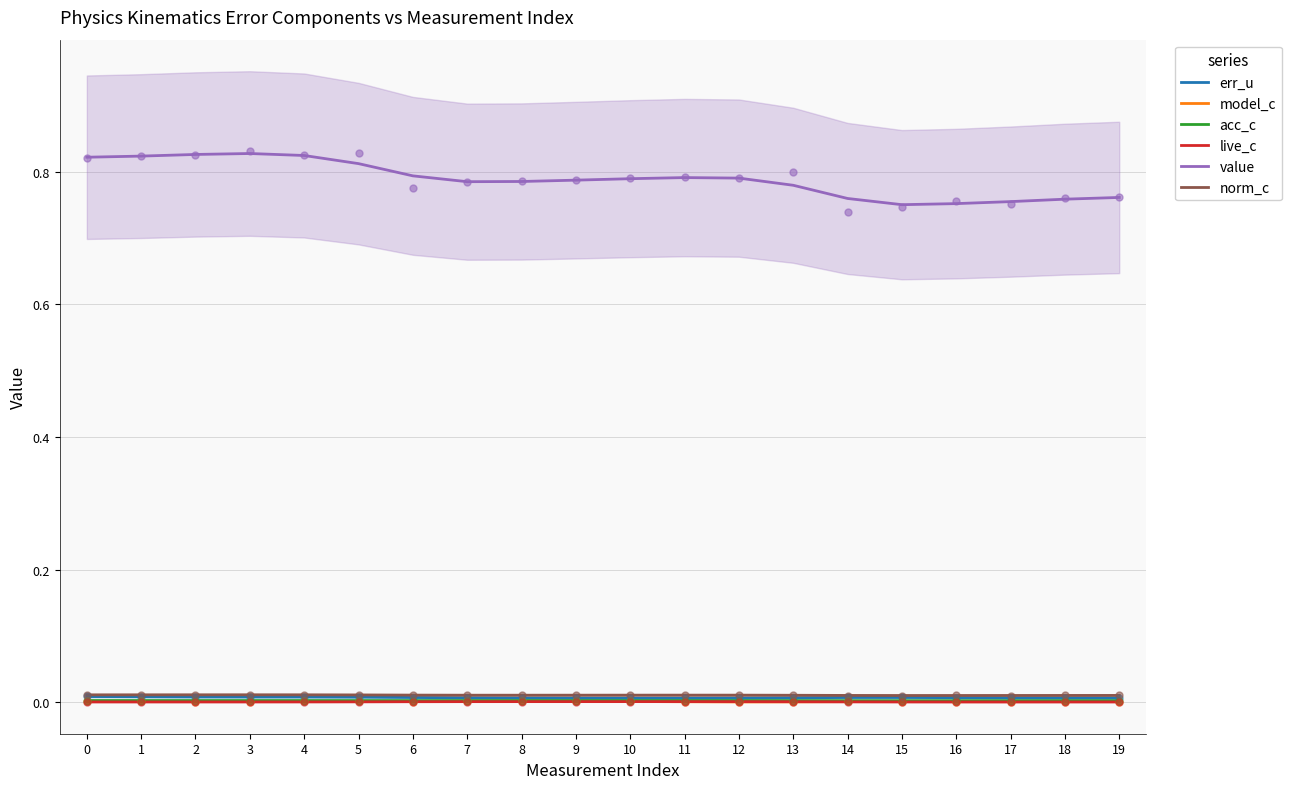

Which series contains the lowest Y value?

live_c